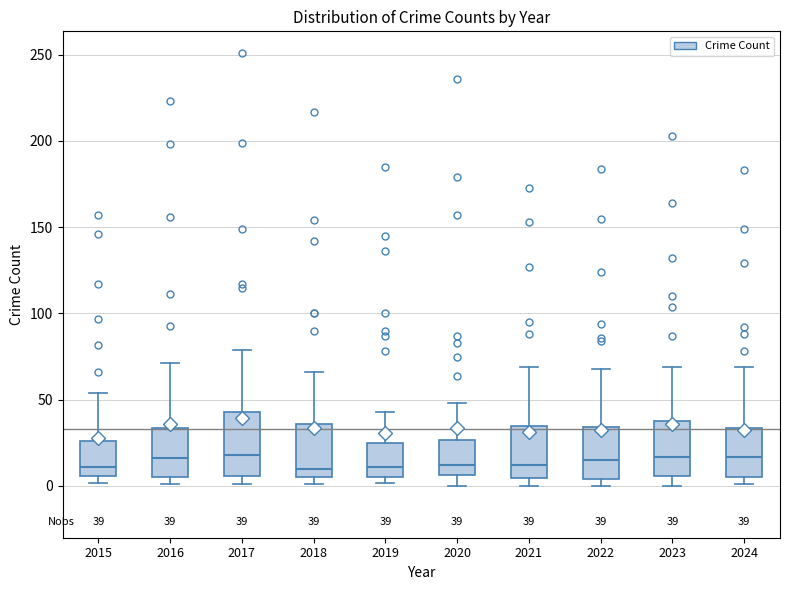

Comparing the boxes themselves (not the whiskers), which one is the tallest?

2017